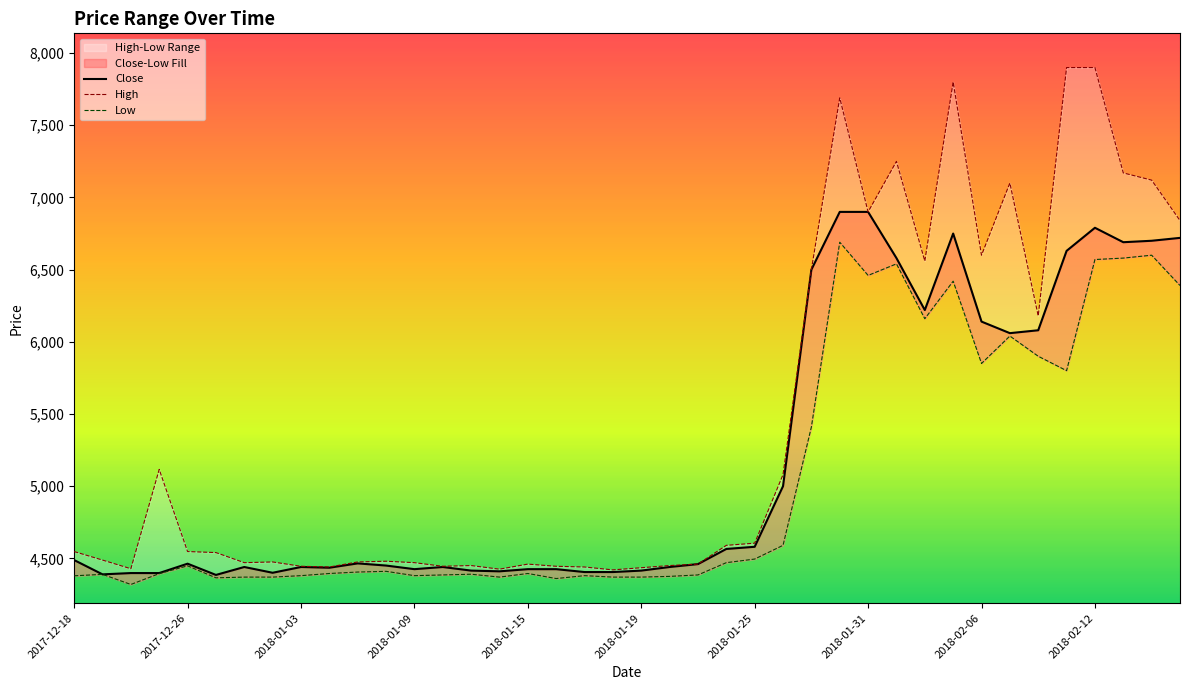

How many categories are shown in the chart?

40